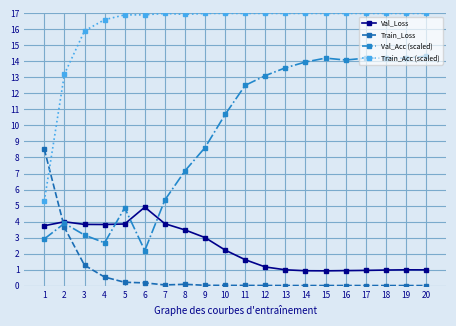

At how many categories does at least one series exceed 8?

20